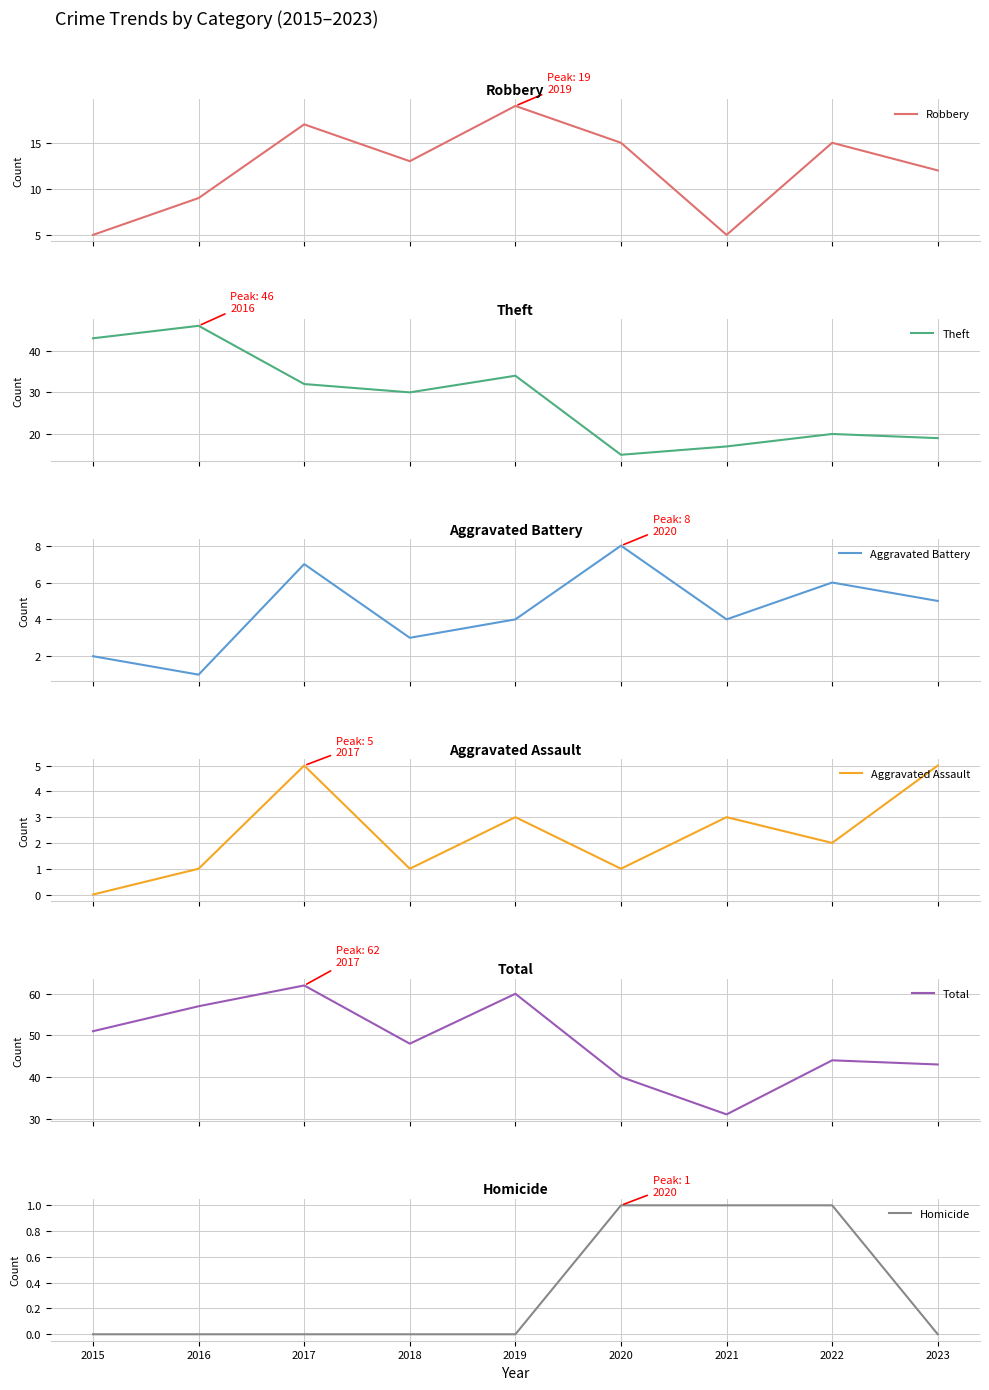

At which label does Theft reach its peak?

2016